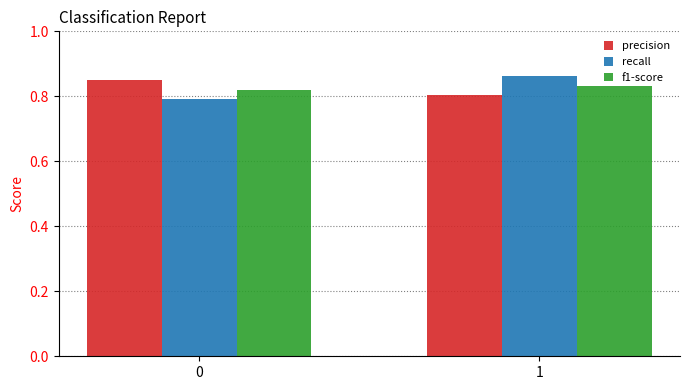

How many data points does each series have?

2